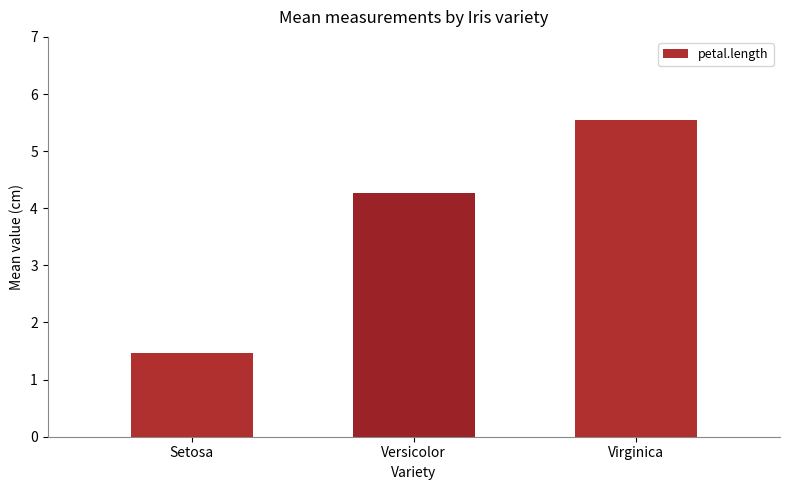

The chart shows a value of 5.6 at Virginica. True or false?

True